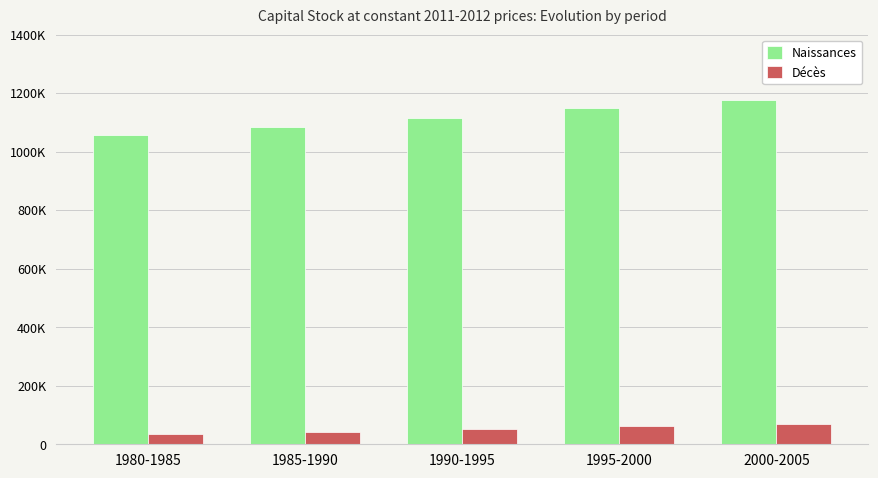

What is the difference between the highest and lowest values at 1980-1985?

1021947.5